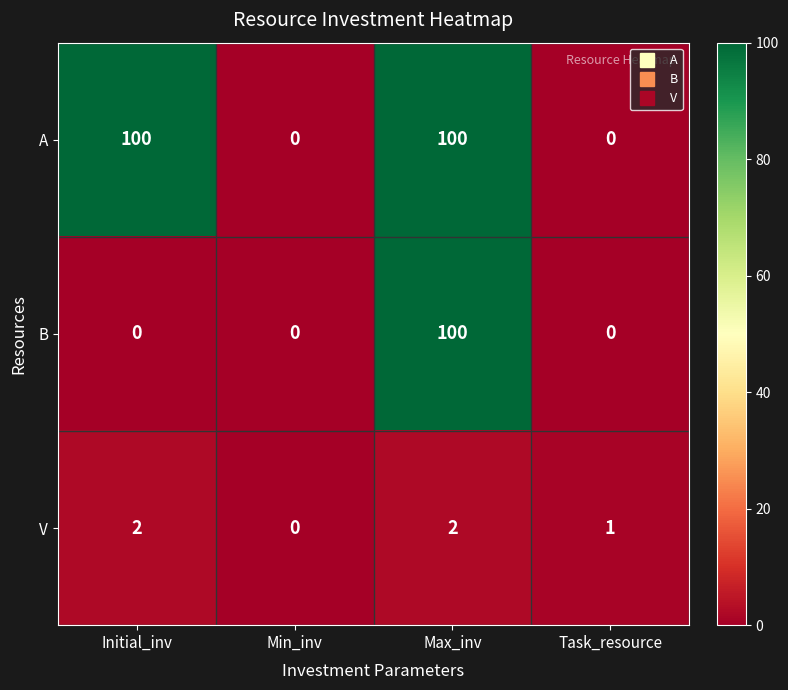

What is the total value across all series at Task_resource?

1